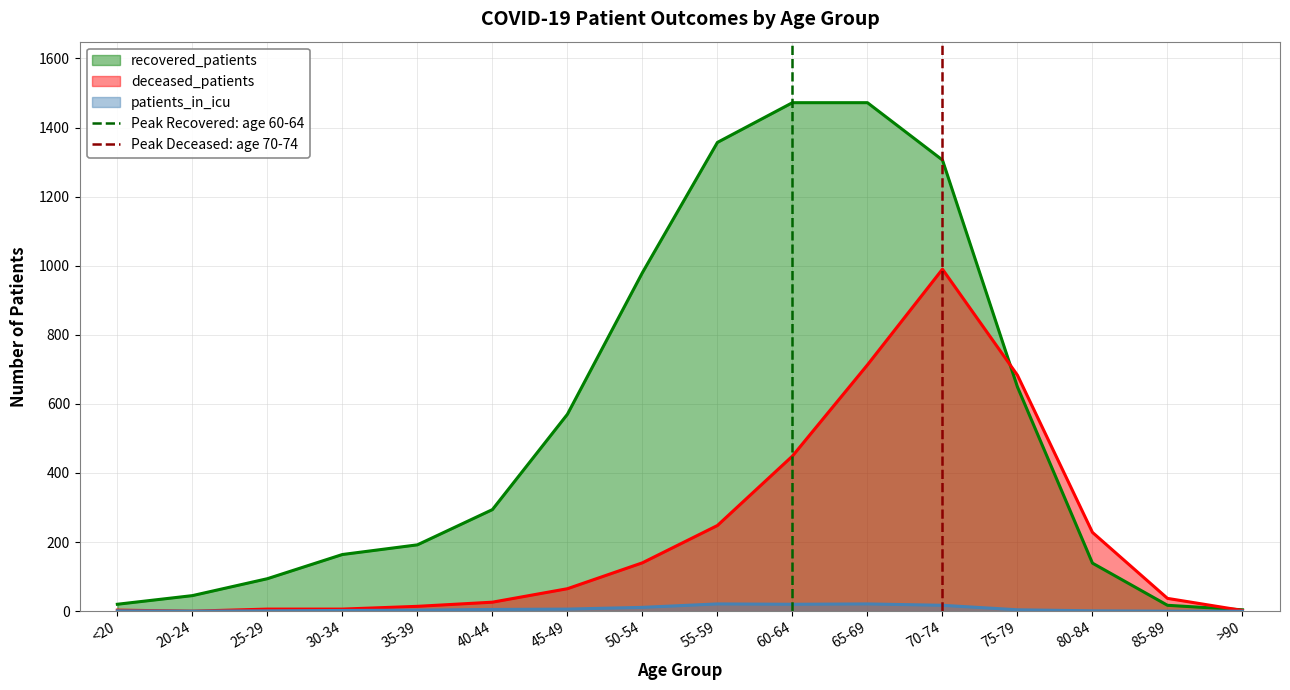

Is the value of recovered_patients at 65-69 greater than the value of deceased_patients at <20?

Yes